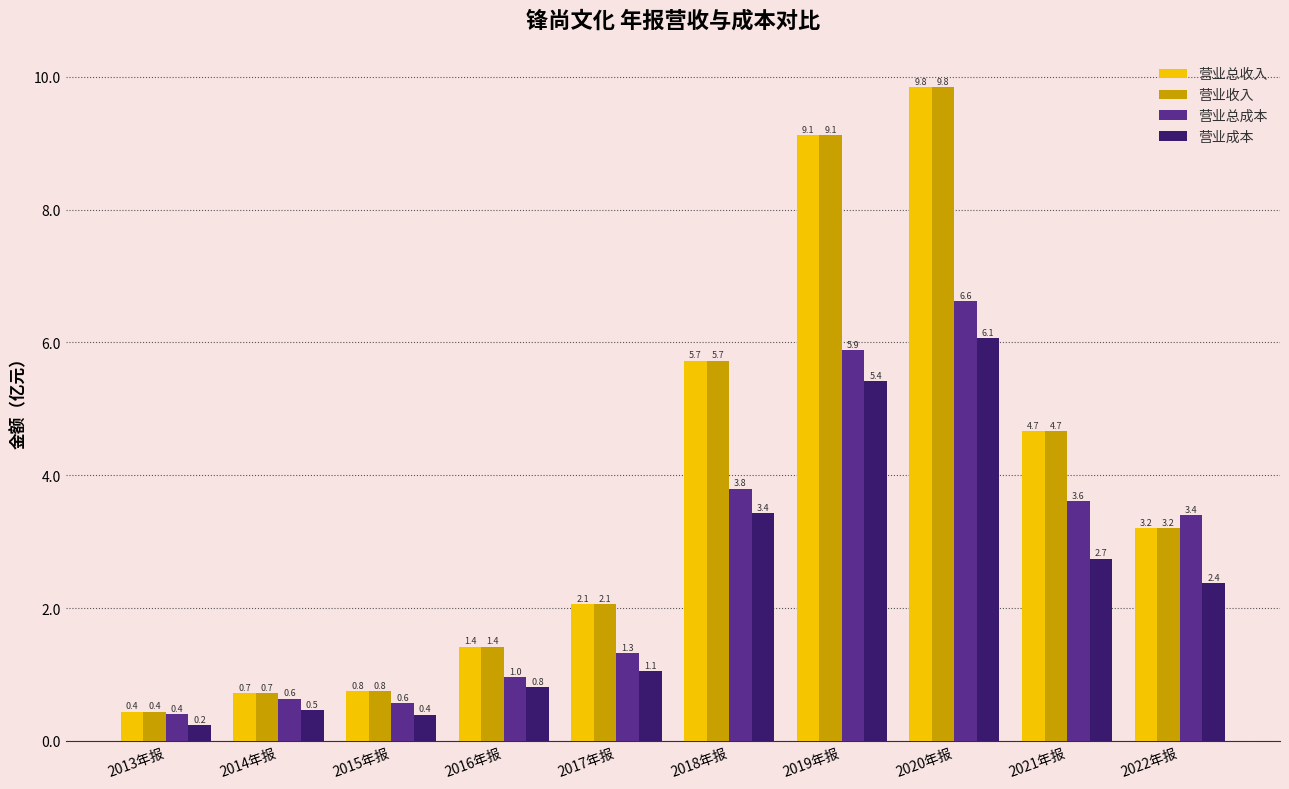

True or false: 营业总成本 has a value of 1.3 at 2016年报.

False